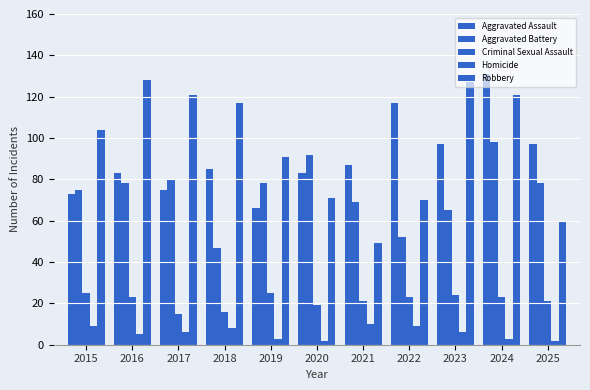

List the labels in order of Robbery value, largest first.

2016, 2023, 2017, 2024, 2018, 2015, 2019, 2020, 2022, 2025, 2021